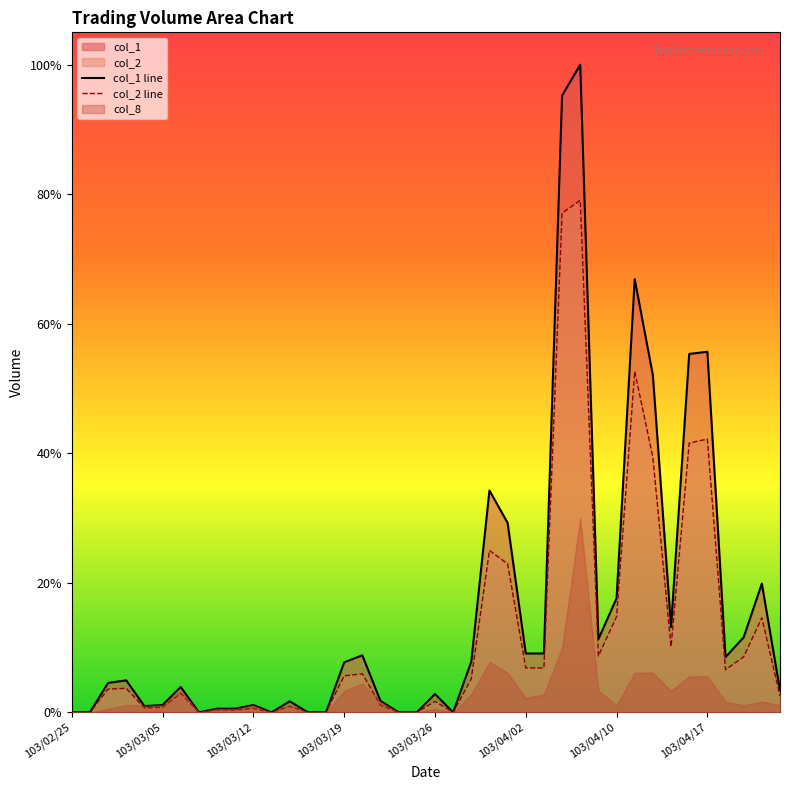

Where is the first local minimum for col_1?

103/03/04